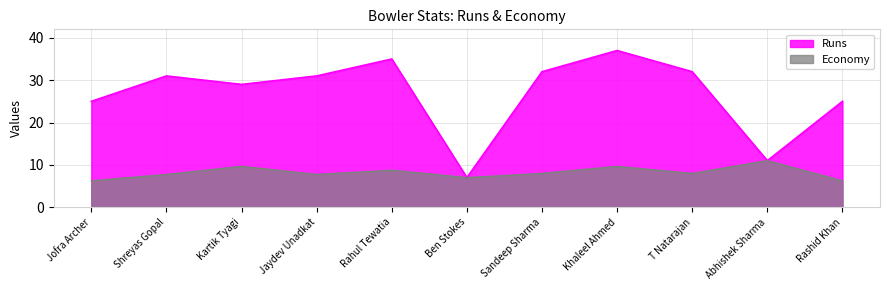

List the labels in order of Economy value, smallest first.

Jofra Archer, Rashid Khan, Ben Stokes, Shreyas Gopal, Jaydev Unadkat, Sandeep Sharma, T Natarajan, Rahul Tewatia, Khaleel Ahmed, Kartik Tyagi, Abhishek Sharma